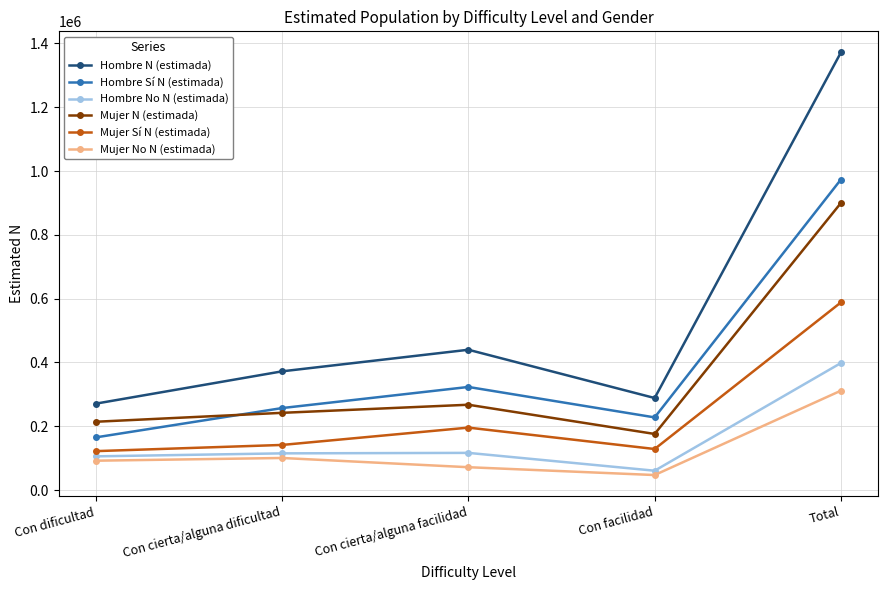

True or false: Mujer No N (estimada) and Hombre No N (estimada) cross at least once.

False